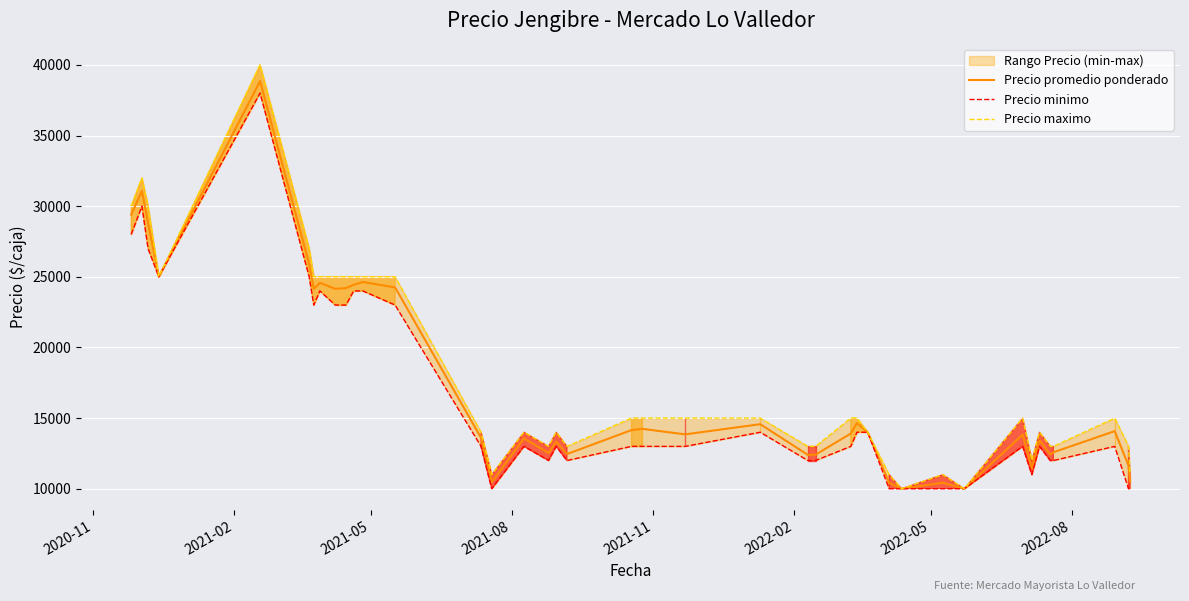

What is the minimum value for Precio promedio ponderado?

10000